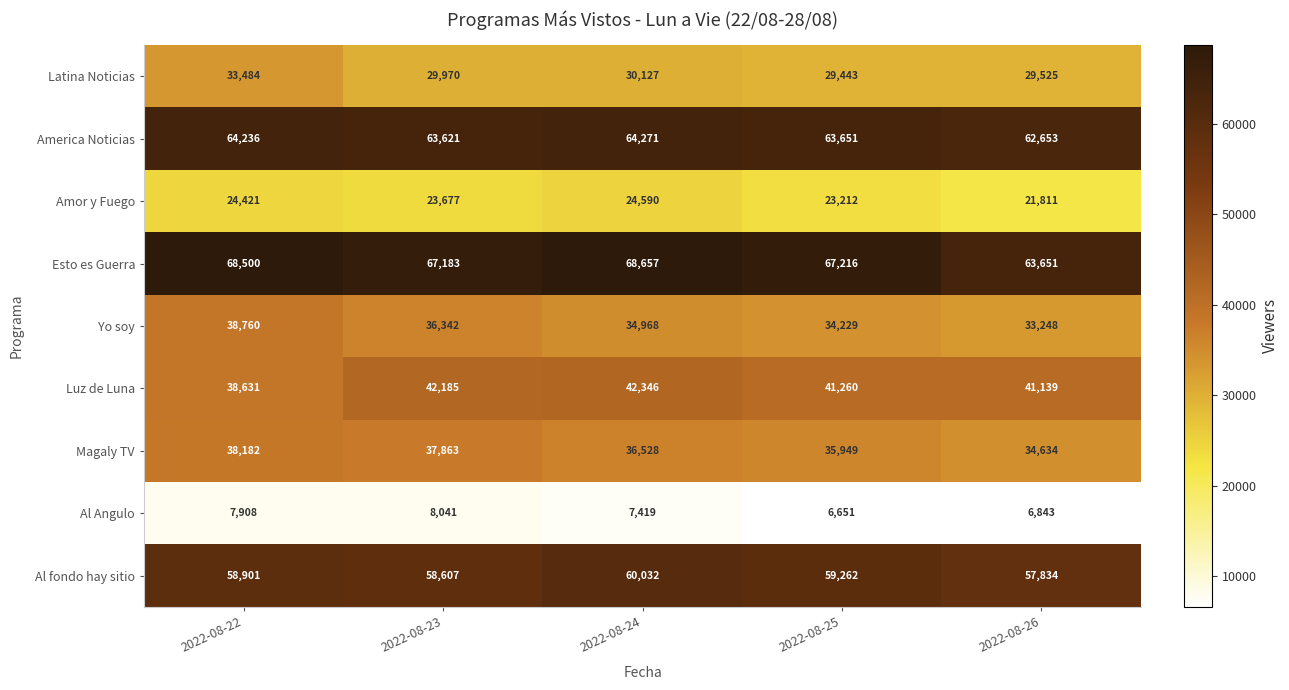

At which category is the sum across all series the highest?

2022-08-22